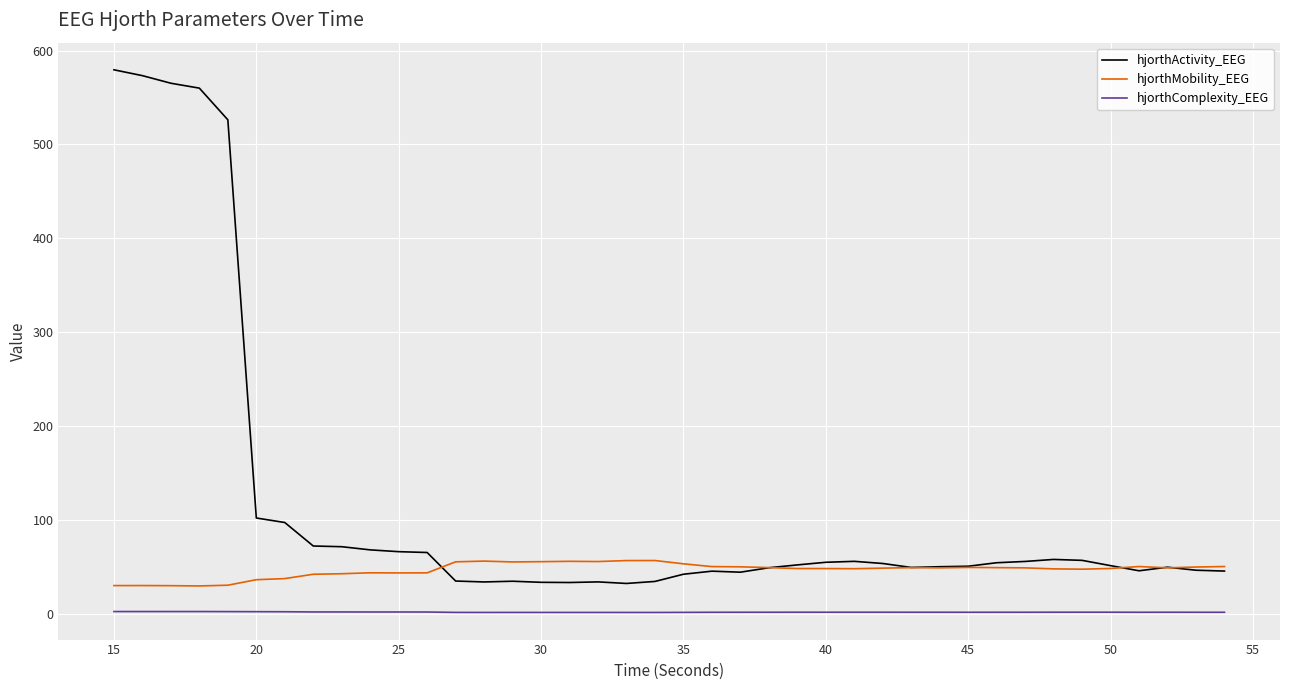

Which series has the widest spread of values?

hjorthActivity_EEG